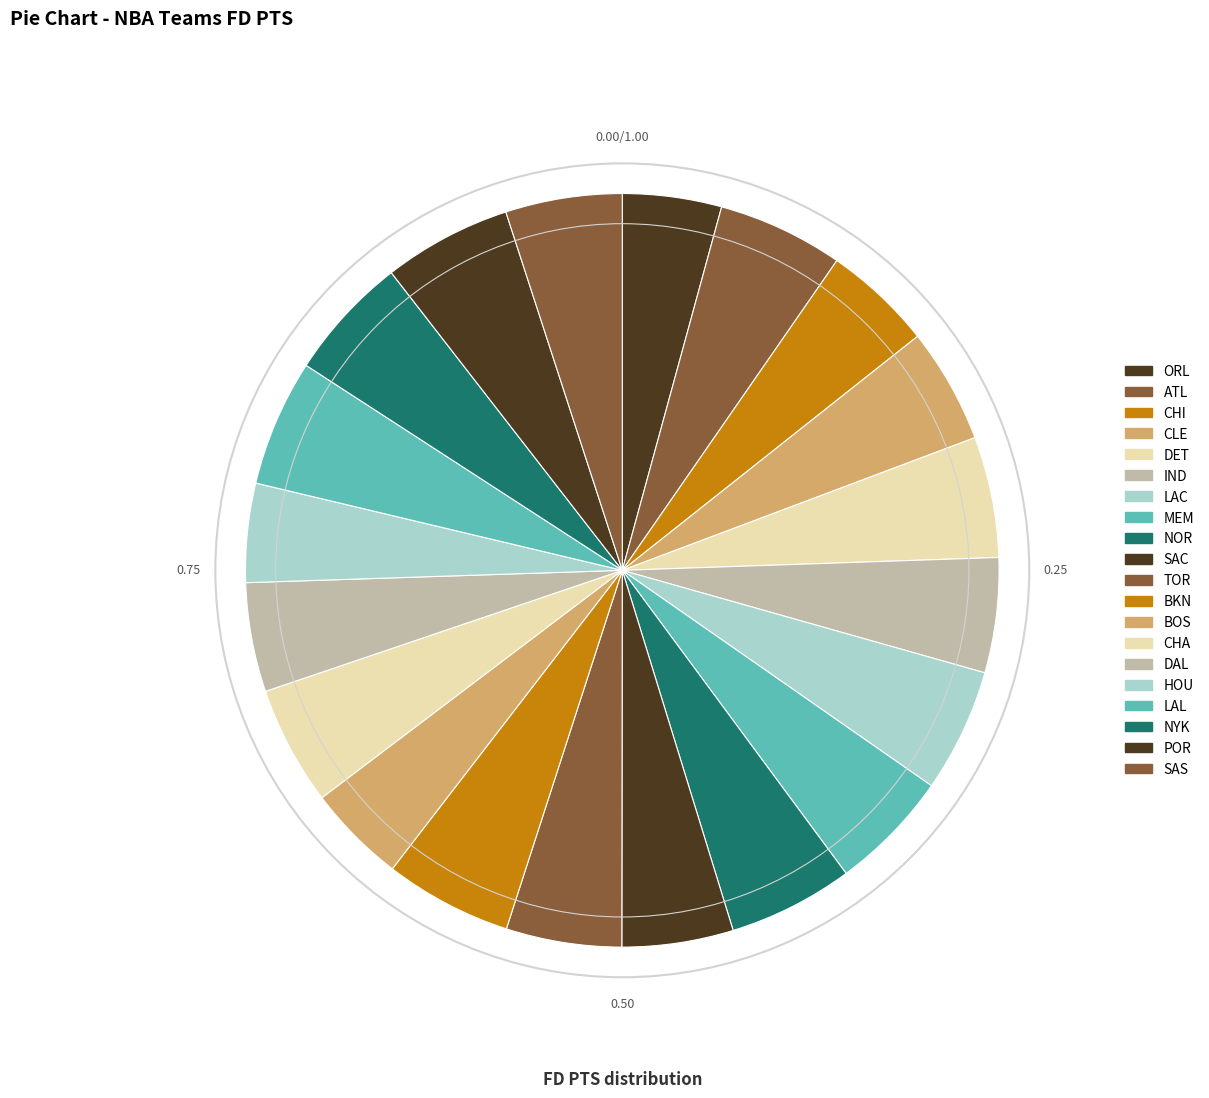

How many slices are in this pie chart?

20